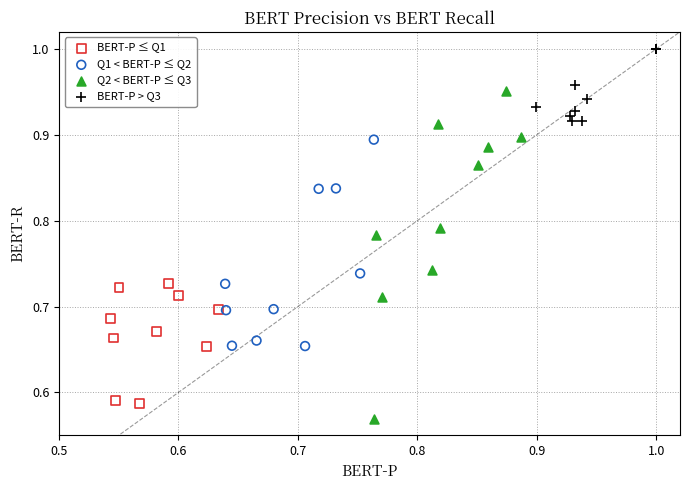

Which series contains the lowest Y value?

Q2 < BERT-P ≤ Q3